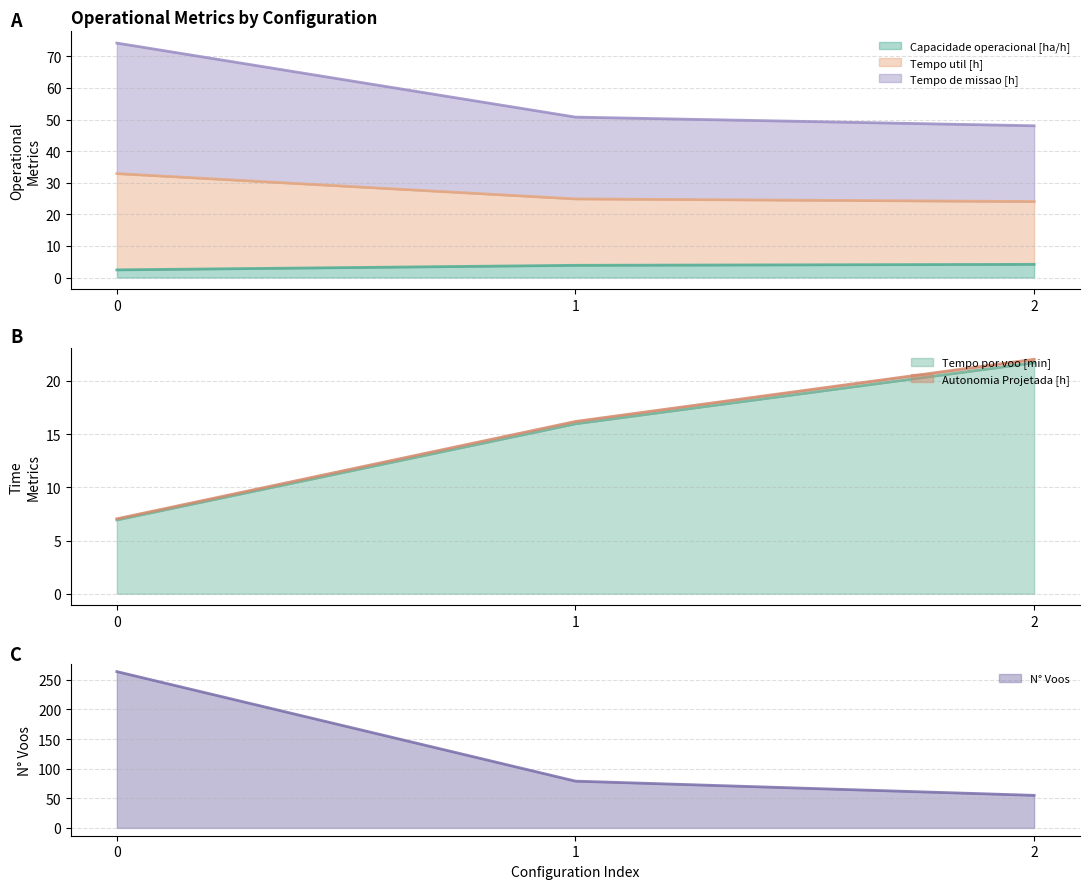

What are all the series names shown in the legend?

Capacidade operacional [ha/h], Tempo de missao [h], Tempo util [h], Tempo por voo [min], Autonomia Projetada [h], N° Voos